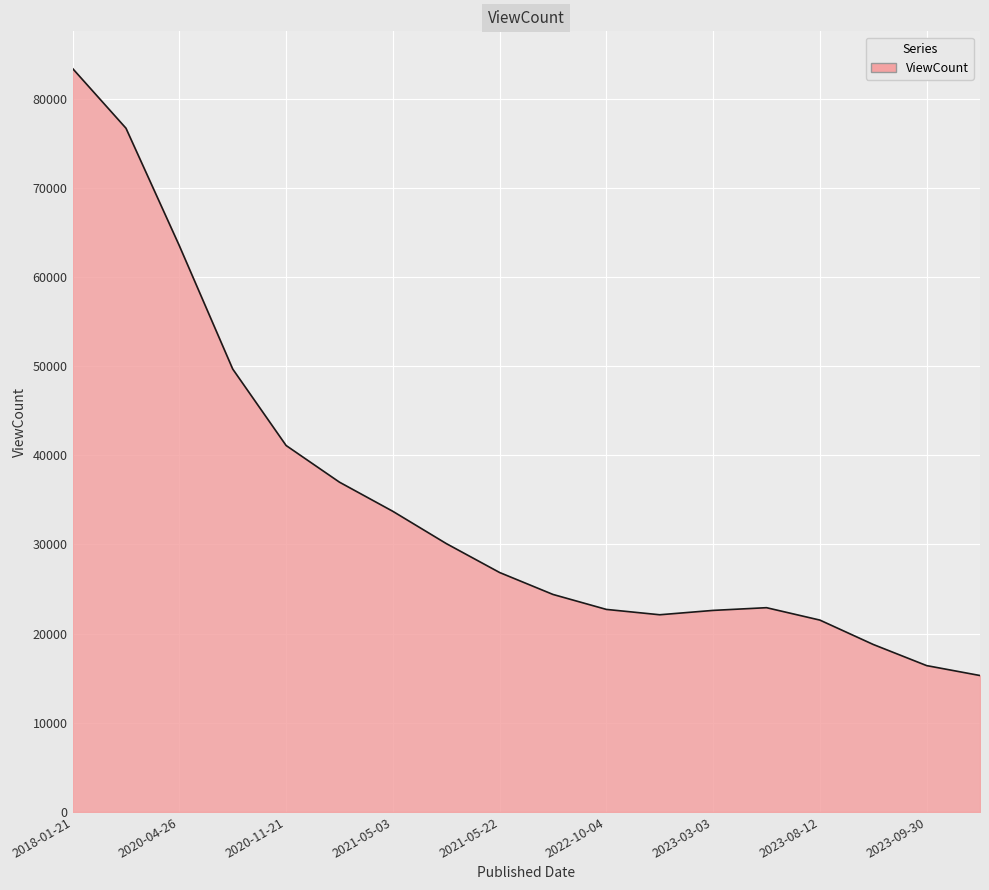

What is the difference between the maximum and minimum values?

68068